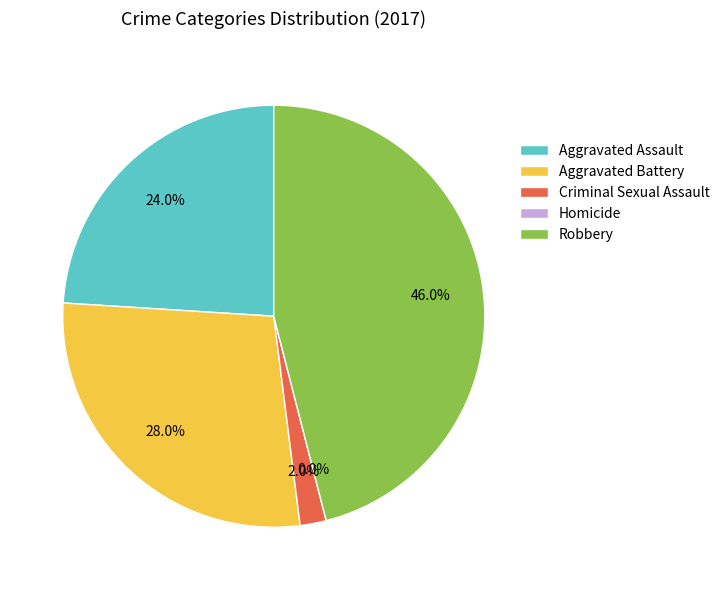

Does Robbery represent more than half of the total?

No